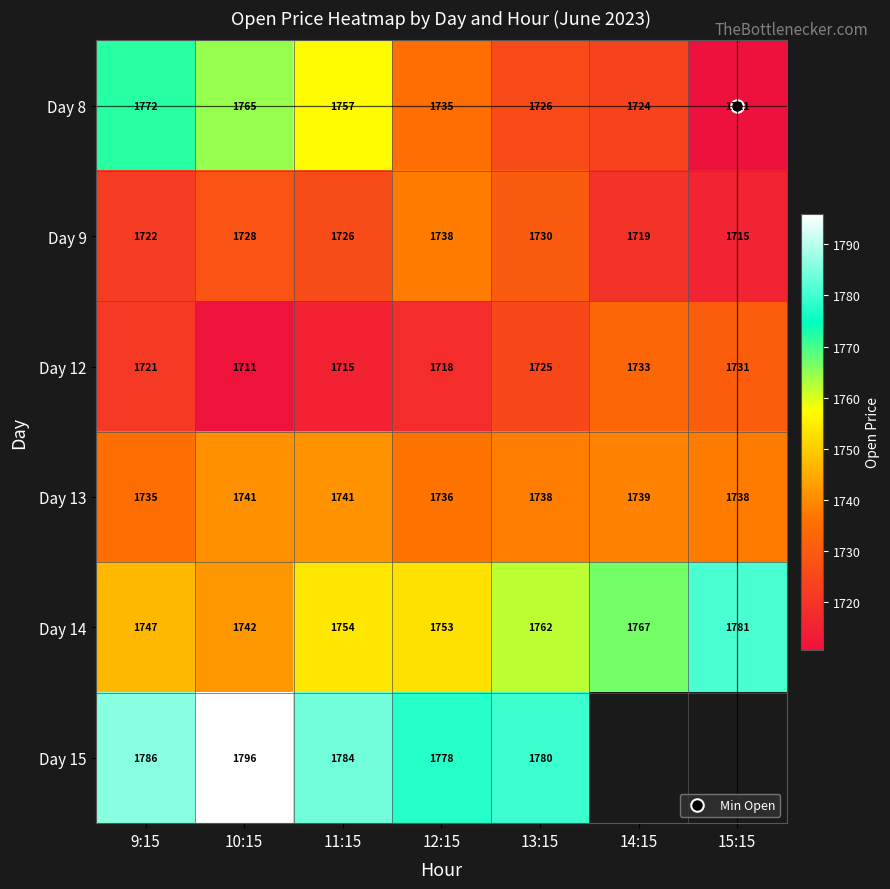

Is the value of Day 14 at 9:15 greater than the value of Day 12 at 14:15?

Yes